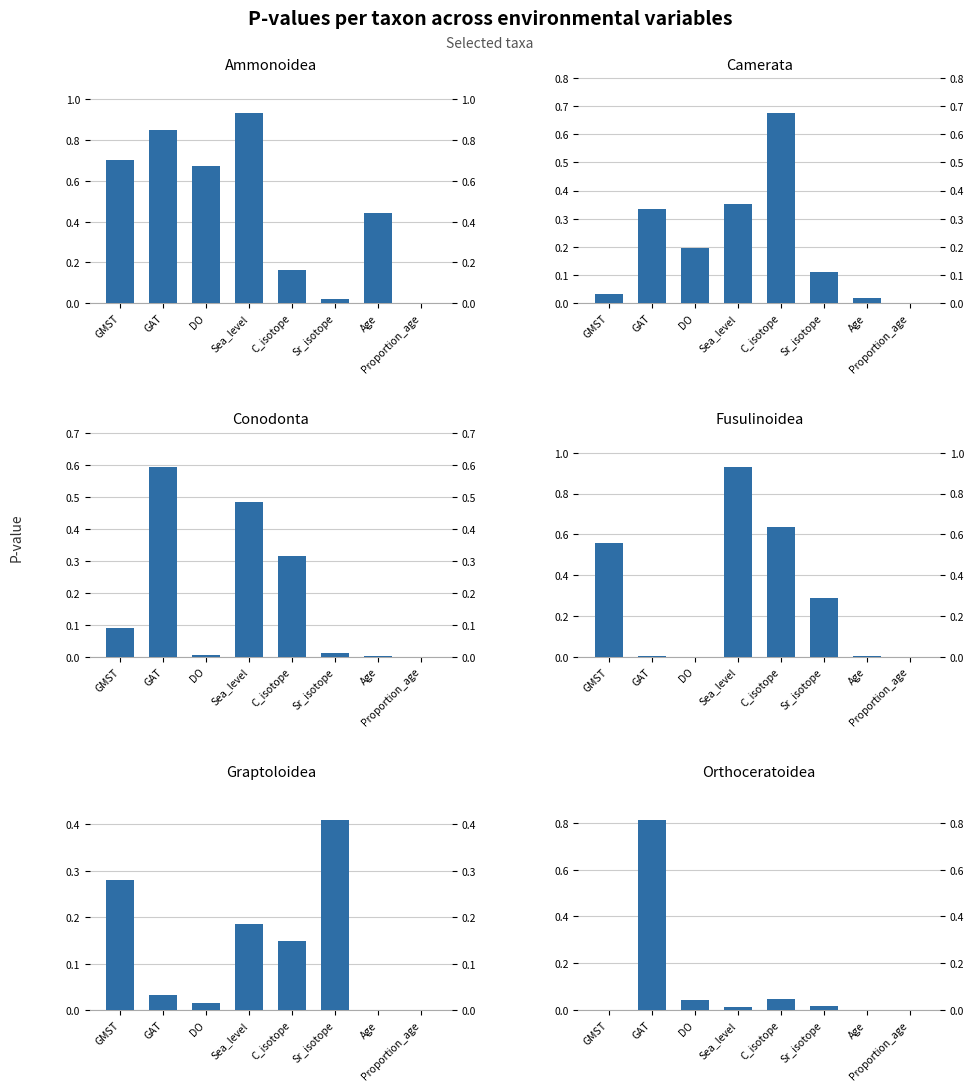

Reading right to left, what are all the values shown in this chart?

Ammonoidea: Proportion_age=0.0	Age=0.4	Sr_isotope=0.0	C_isotope=0.2	Sea_level=0.9	DO=0.7	GAT=0.8	GMST=0.7
Camerata: Proportion_age=0.0	Age=0.0	Sr_isotope=0.1	C_isotope=0.7	Sea_level=0.4	DO=0.2	GAT=0.3	GMST=0.0
Conodonta: Proportion_age=0.0	Age=0.0	Sr_isotope=0.0	C_isotope=0.3	Sea_level=0.5	DO=0.0	GAT=0.6	GMST=0.1
Fusulinoidea: Proportion_age=0.0	Age=0.0	Sr_isotope=0.3	C_isotope=0.6	Sea_level=0.9	DO=0.0	GAT=0.0	GMST=0.6
Graptoloidea: Proportion_age=0.0	Age=0.0	Sr_isotope=0.4	C_isotope=0.1	Sea_level=0.2	DO=0.0	GAT=0.0	GMST=0.3
Orthoceratoidea: Proportion_age=0.0	Age=0.0	Sr_isotope=0.0	C_isotope=0.0	Sea_level=0.0	DO=0.0	GAT=0.8	GMST=0.0